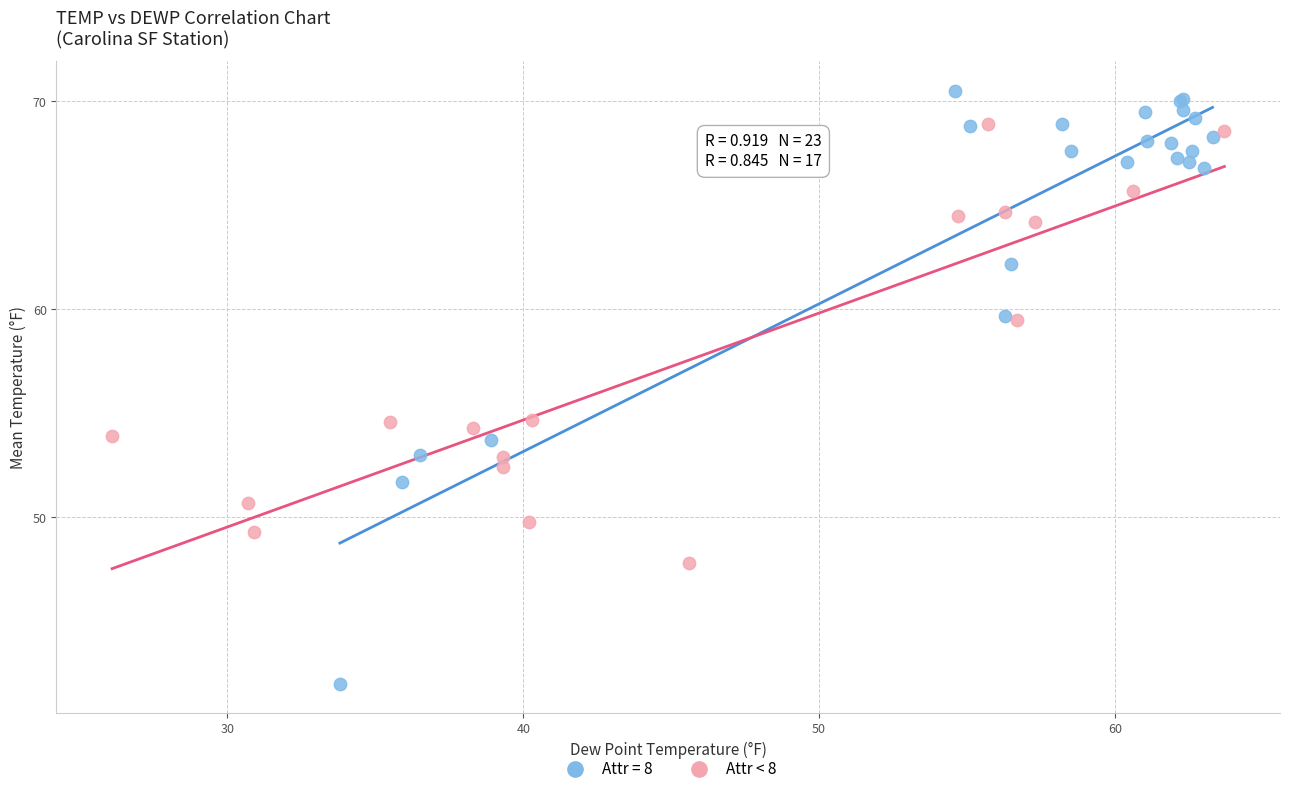

Which series has the widest spread of Y values?

Attr = 8